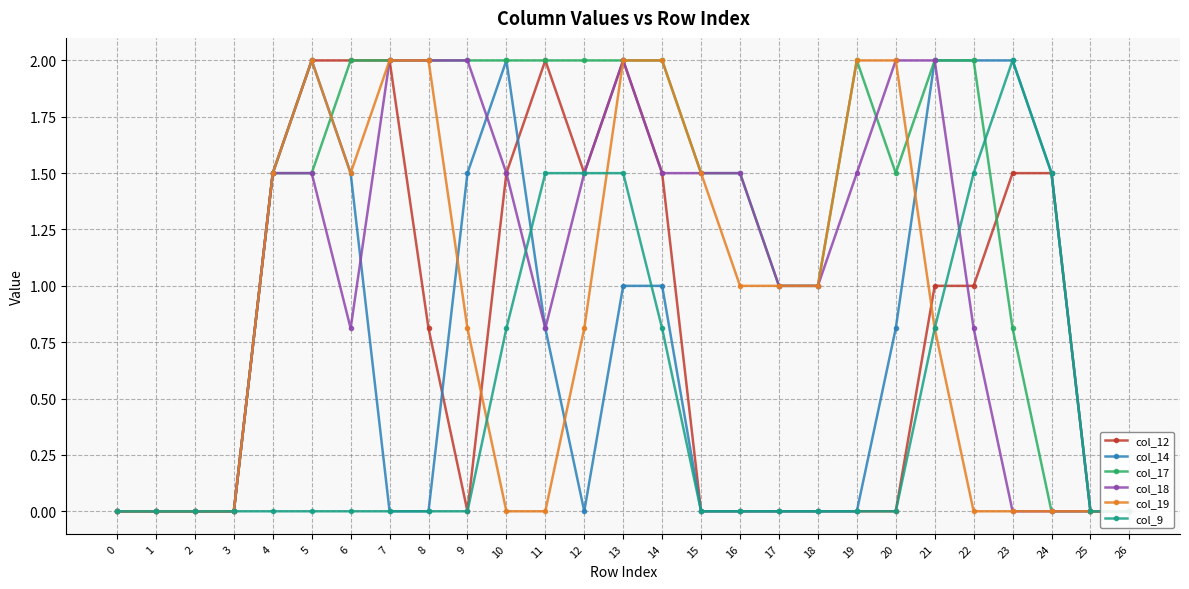

Reading left to right, extract all data points from this chart.

col_12: 0.0	0.0	0.0	0.0	1.5	2.0	2.0	2.0	0.8	0.0	1.5	2.0	1.5	2.0	1.5	0.0	0.0	0.0	0.0	0.0	0.0	1.0	1.0	1.5	1.5	0.0	0.0
col_14: 0.0	0.0	0.0	0.0	1.5	2.0	1.5	0.0	0.0	1.5	2.0	0.8	0.0	1.0	1.0	0.0	0.0	0.0	0.0	0.0	0.8	2.0	2.0	2.0	1.5	0.0	0.0
col_17: 0.0	0.0	0.0	0.0	1.5	1.5	2.0	2.0	2.0	2.0	2.0	2.0	2.0	2.0	2.0	1.5	1.5	1.0	1.0	2.0	1.5	2.0	2.0	0.8	0.0	0.0	0.0
col_18: 0.0	0.0	0.0	0.0	1.5	1.5	0.8	2.0	2.0	2.0	1.5	0.8	1.5	2.0	1.5	1.5	1.5	1.0	1.0	1.5	2.0	2.0	0.8	0.0	0.0	0.0	0.0
col_19: 0.0	0.0	0.0	0.0	1.5	2.0	1.5	2.0	2.0	0.8	0.0	0.0	0.8	2.0	2.0	1.5	1.0	1.0	1.0	2.0	2.0	0.8	0.0	0.0	0.0	0.0	0.0
col_9: 0.0	0.0	0.0	0.0	0.0	0.0	0.0	0.0	0.0	0.0	0.8	1.5	1.5	1.5	0.8	0.0	0.0	0.0	0.0	0.0	0.0	0.8	1.5	2.0	1.5	0.0	0.0